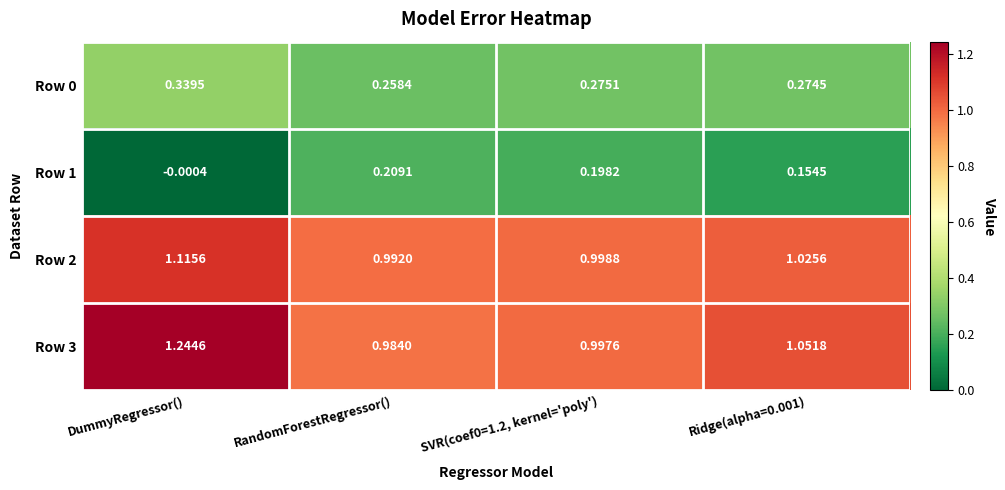

At which category does the chart reach its peak across all series?

DummyRegressor()